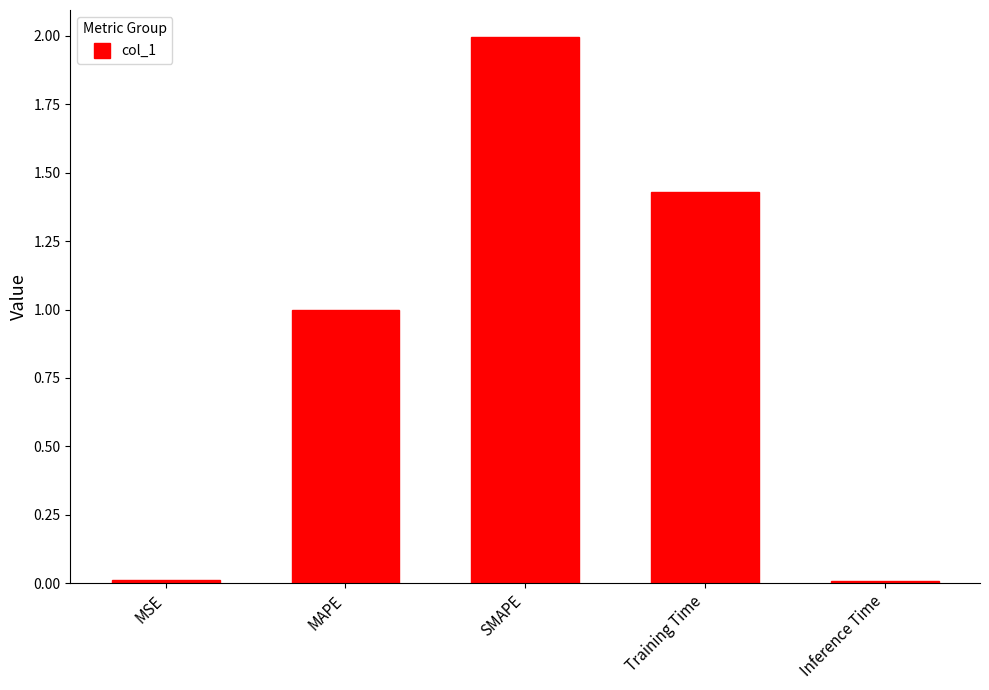

Is it true that the value at MSE is 0.0?

True